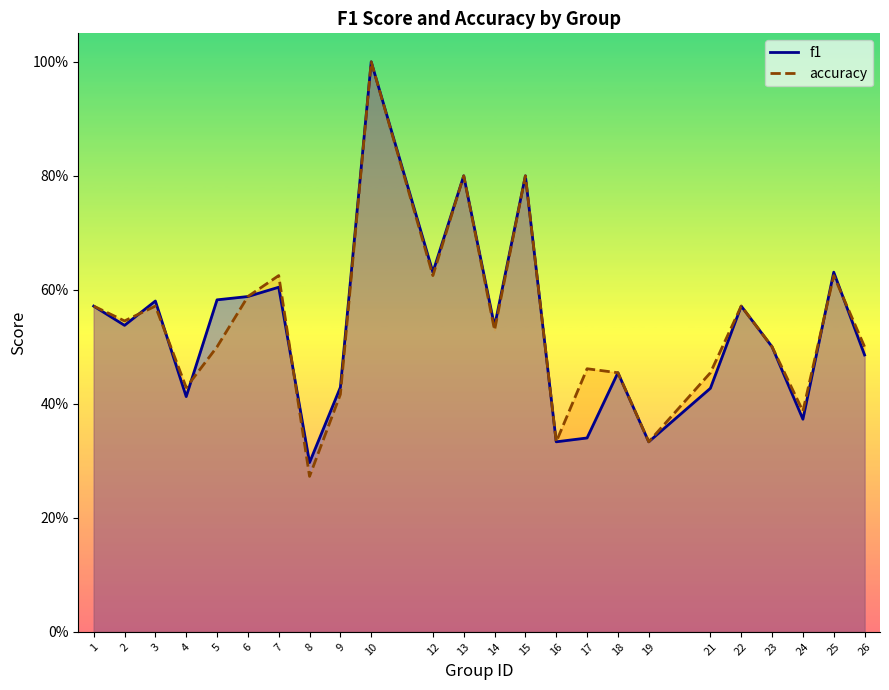

Where do accuracy and f1 first cross each other?

2 and 3